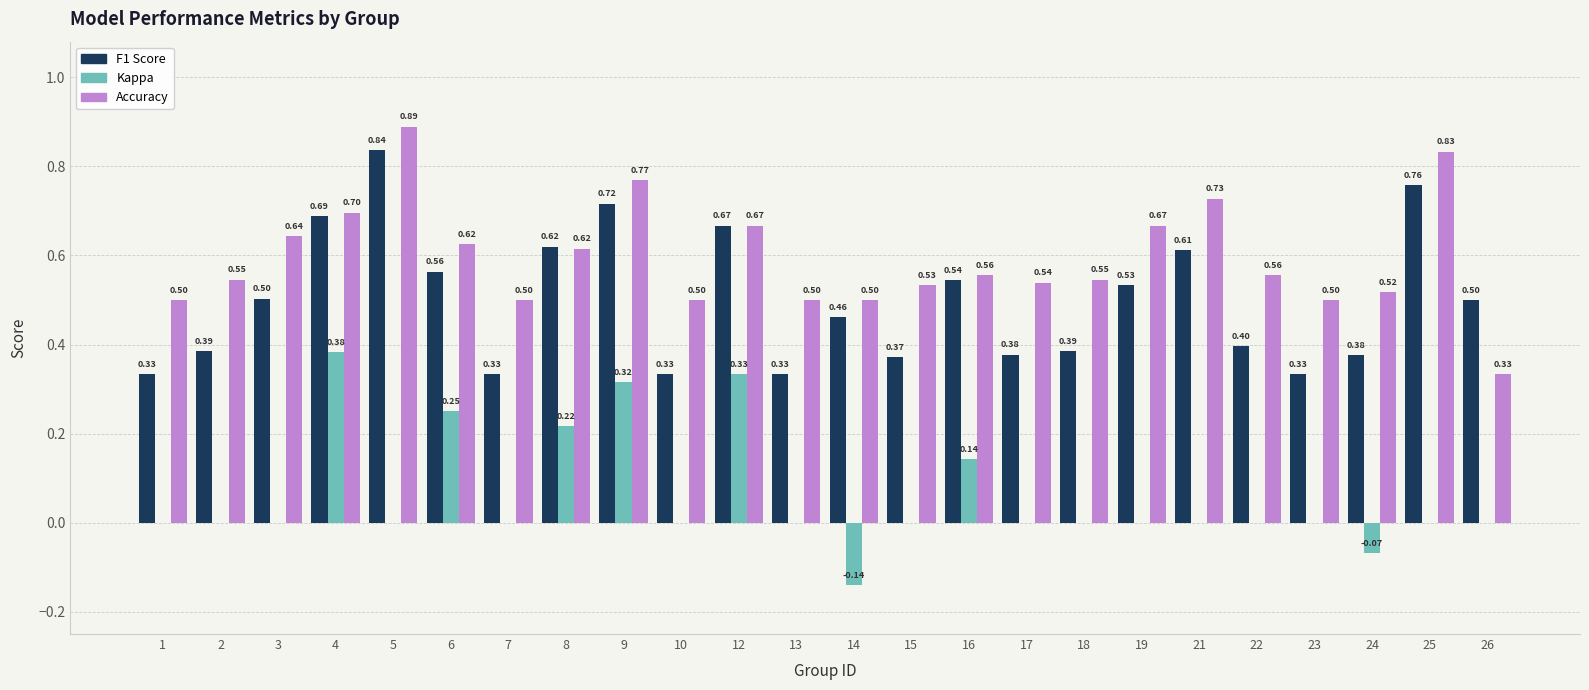

At which category is the sum across all series the highest?

9